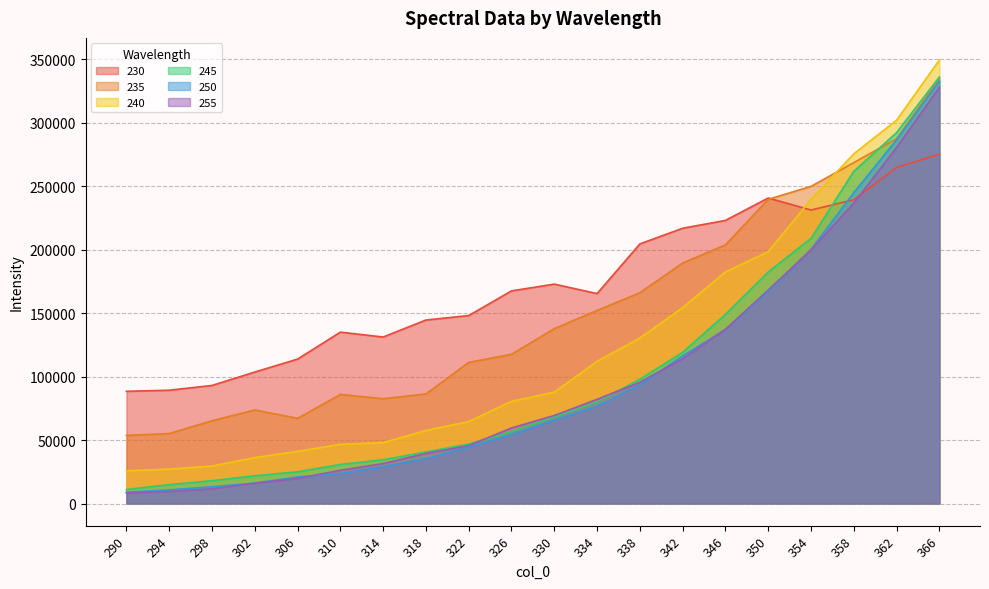

The 230 series shows 231325.5 at 354. True or false?

True